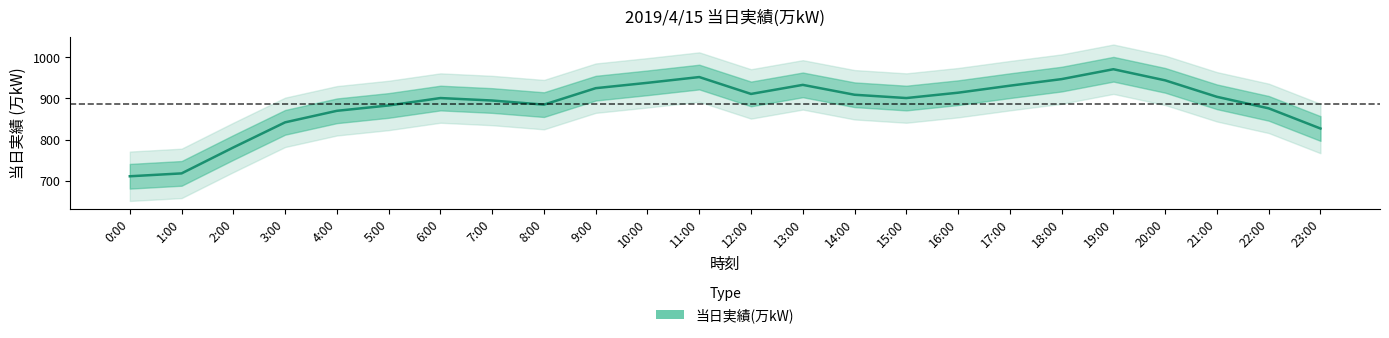

What is the sum of the values at 0:00 and 15:00?

1612